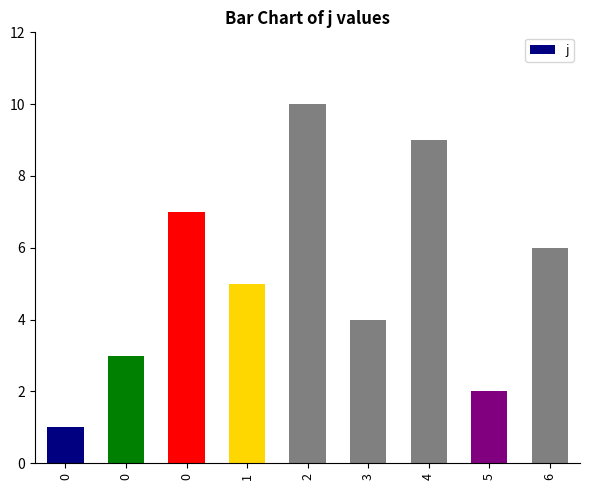

Reading right to left, transcribe all the data shown in this chart.

6=6	5=2	4=9	3=4	2=10	1=5	0=7	0=3	0=1